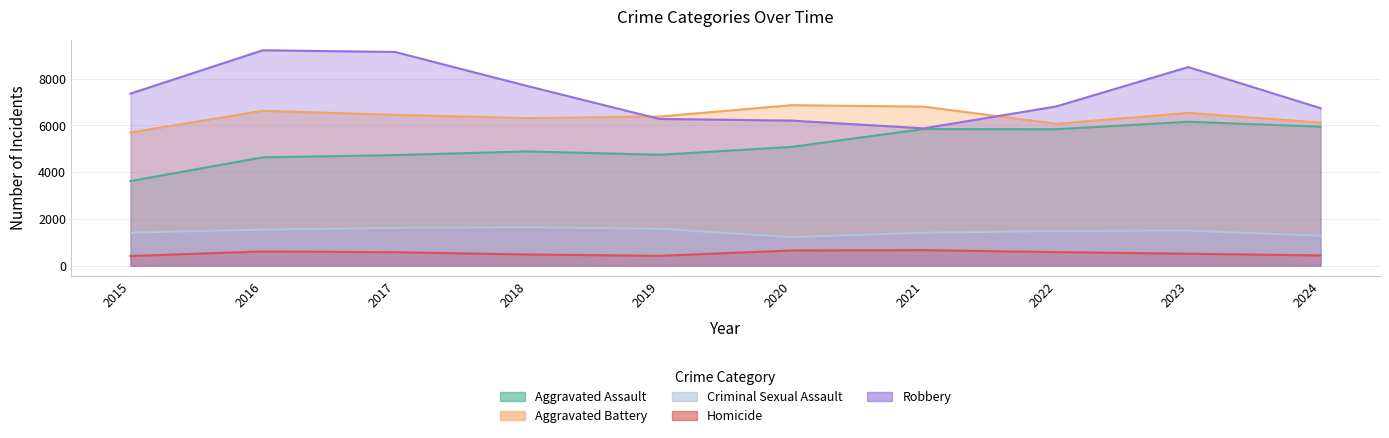

What is the lowest value of the Robbery series?

5876